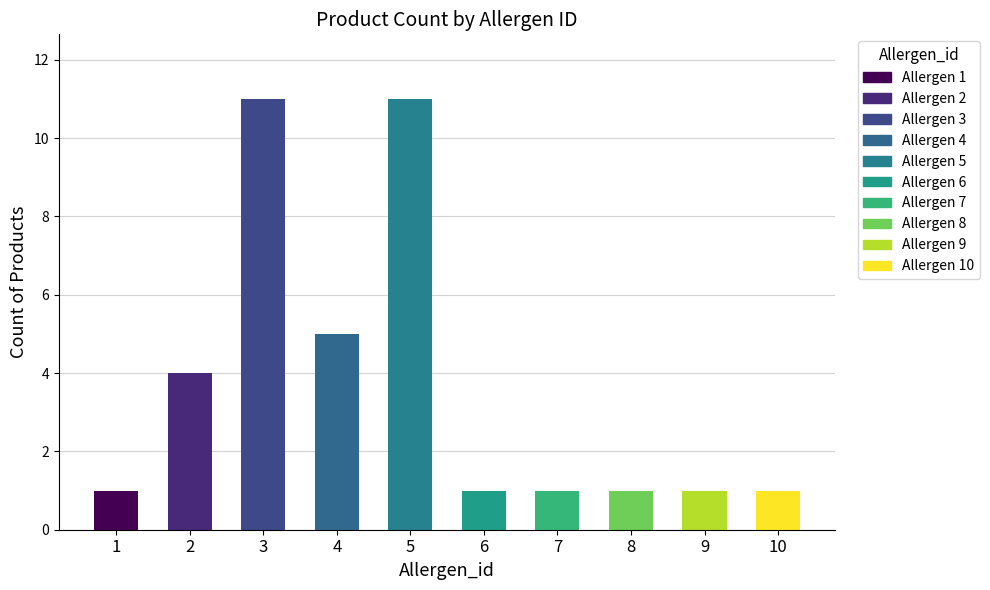

Does the chart contain stacked bars?

No